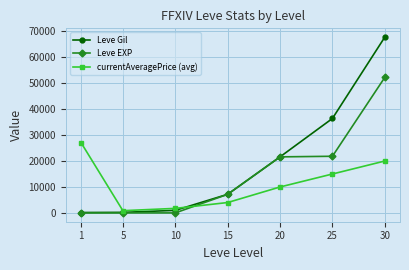

What is the highest value of the currentAveragePrice (avg) series?

27128